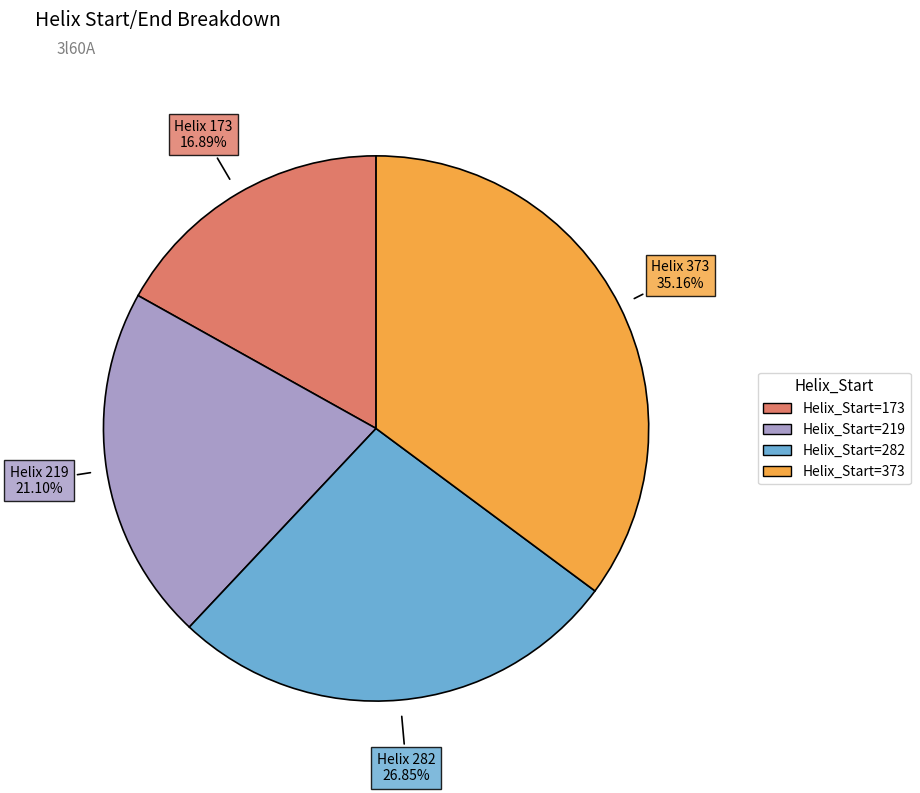

Is there any slice that represents more than half of the pie?

No